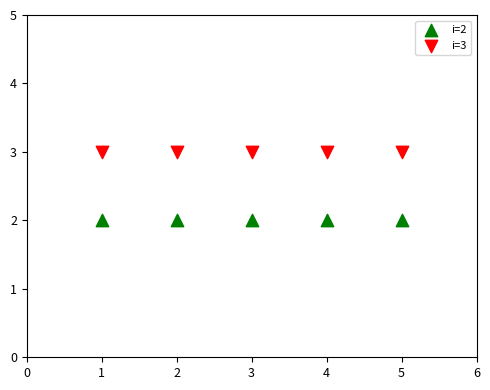

Which series contains the highest Y value?

i=3